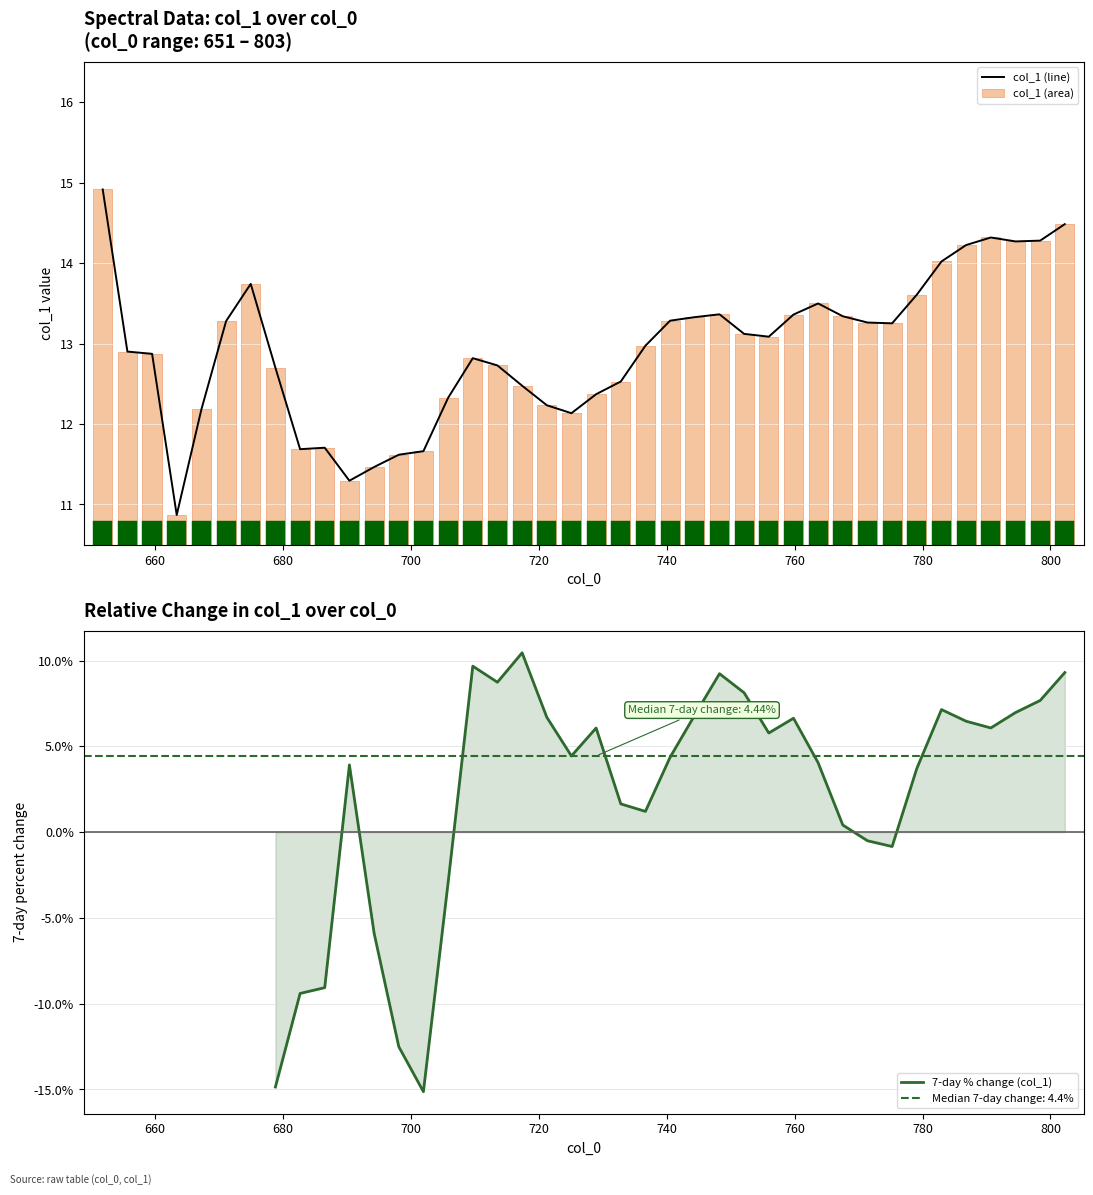

What is the lowest value of the col_1 (line) series?

10.9